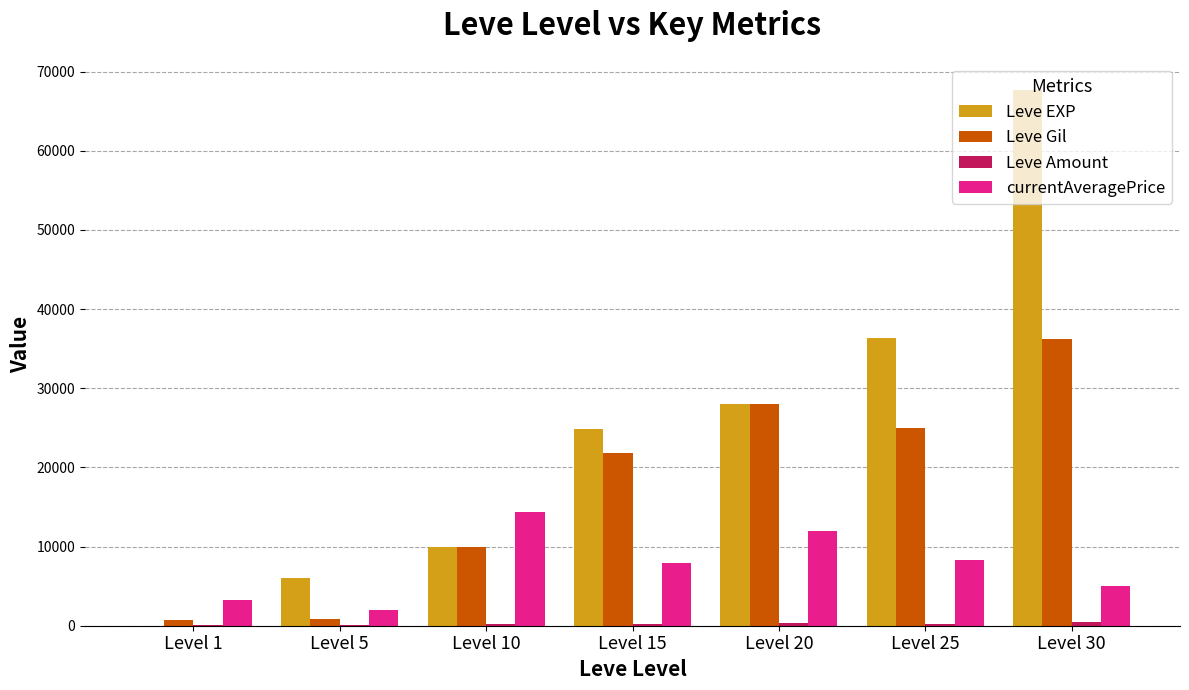

What is the maximum value for currentAveragePrice?

14375